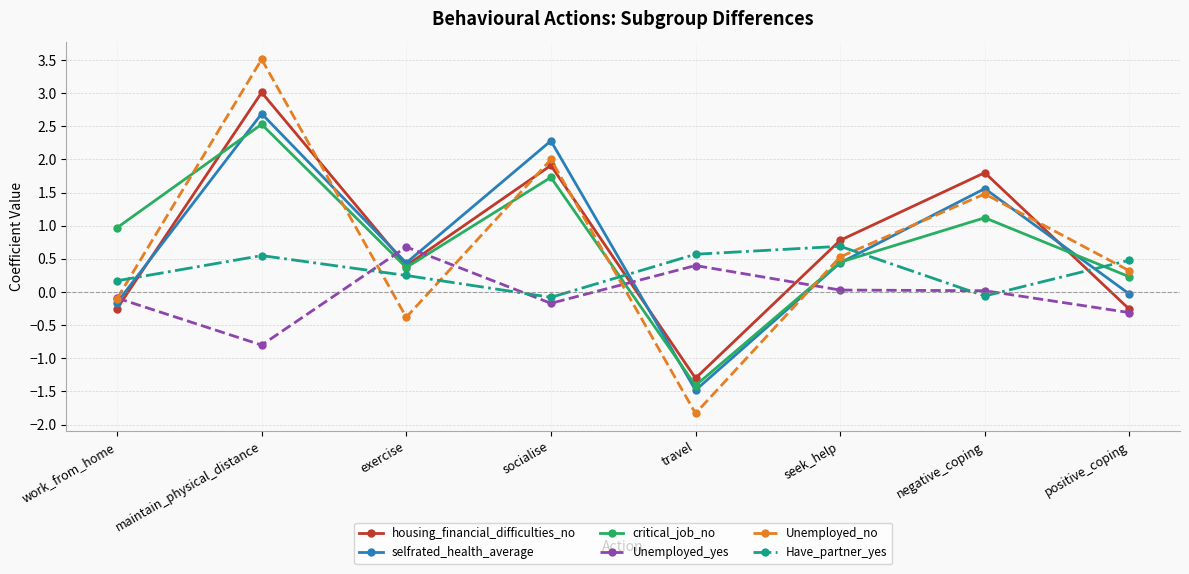

What is the smallest value displayed?

-1.8